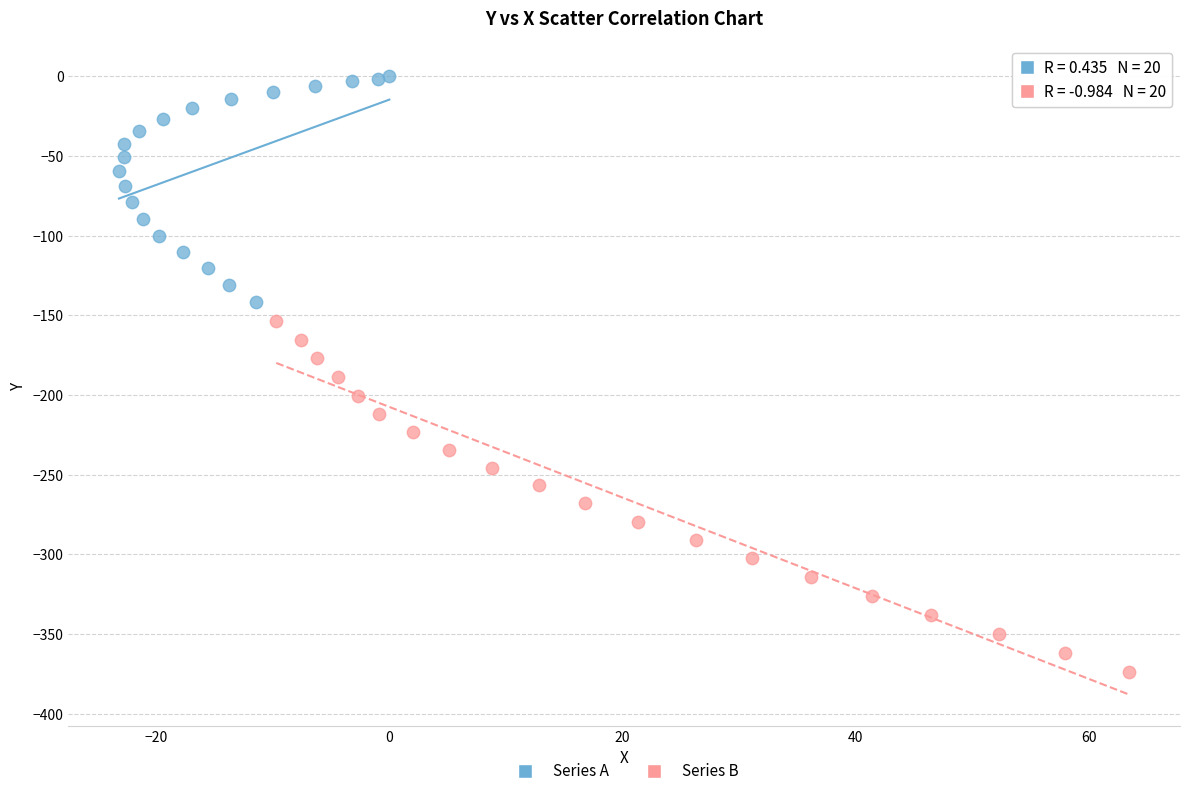

Which series reaches the maximum Y coordinate?

Series A